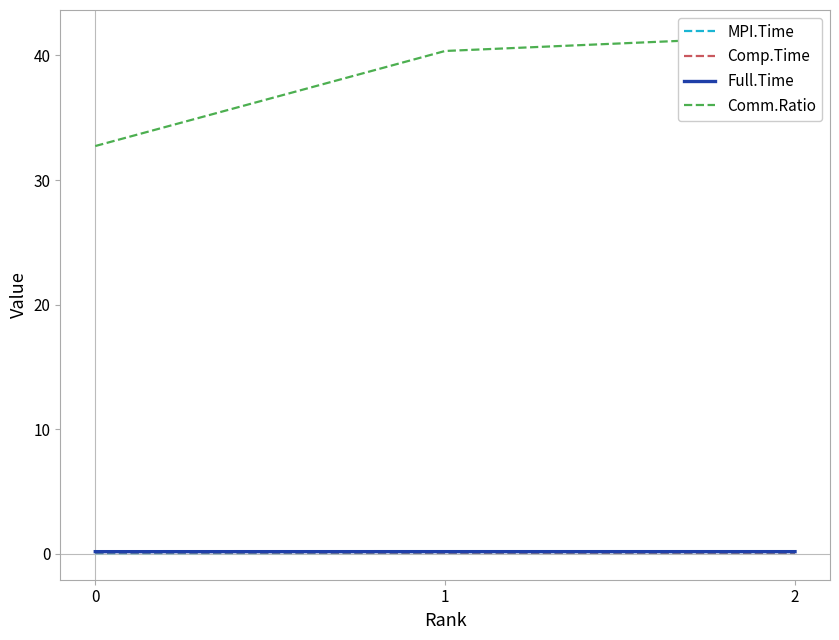

Which has a higher value, 1 or 0?

1